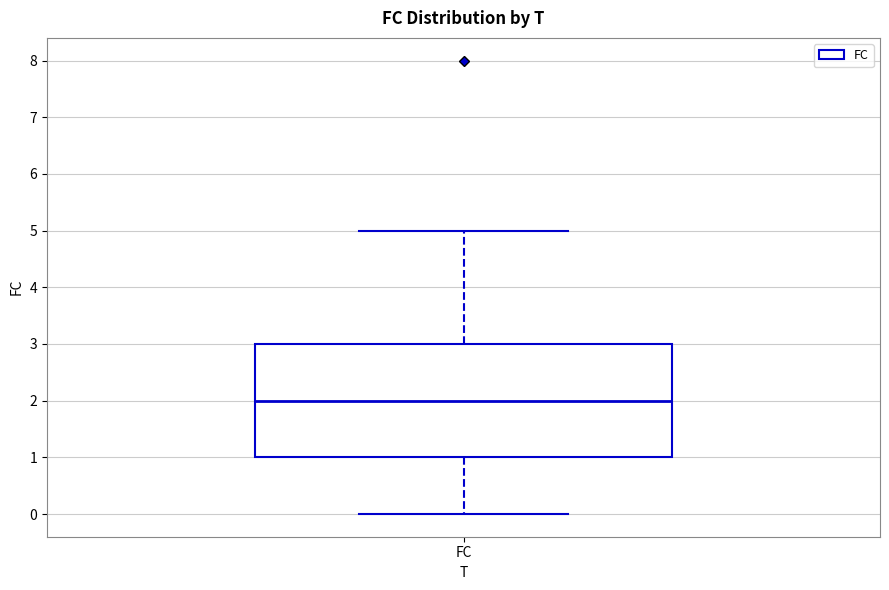

Read this box plot against the y-axis: the position of the median line, the range covered by the box, and the ends of both whiskers. The values are not printed on the chart, so give them approximately, as read against the axis.

median 2, box 1 to 3, whiskers 0 to 5